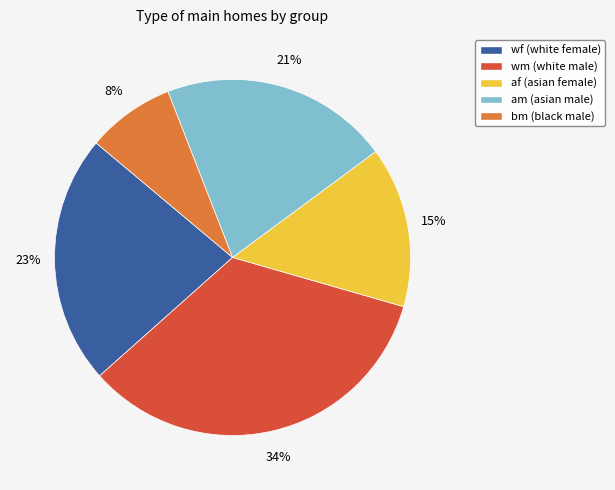

Is there a majority slice in this chart?

No